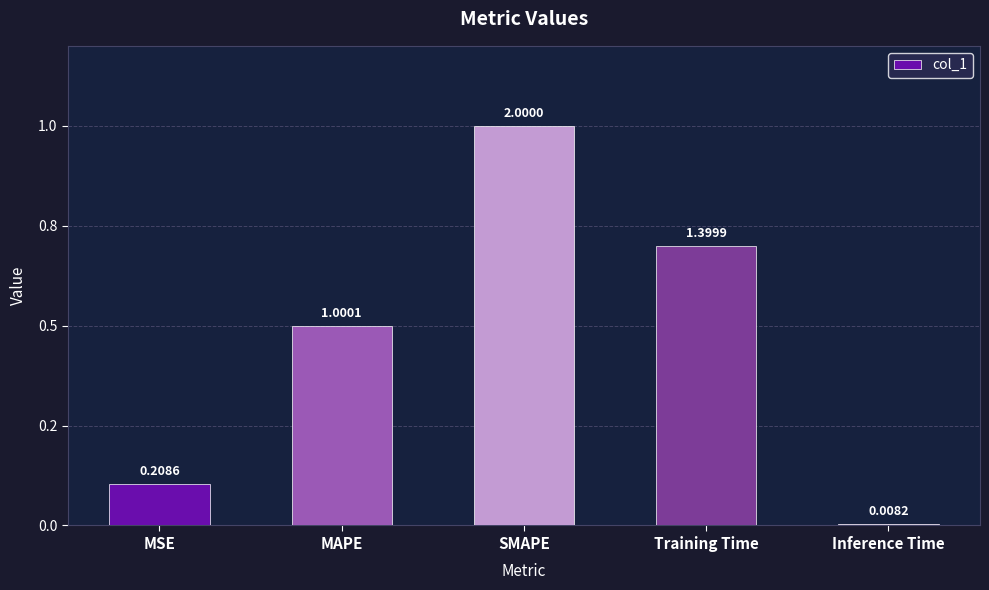

At which category does the chart reach its peak across all series?

SMAPE